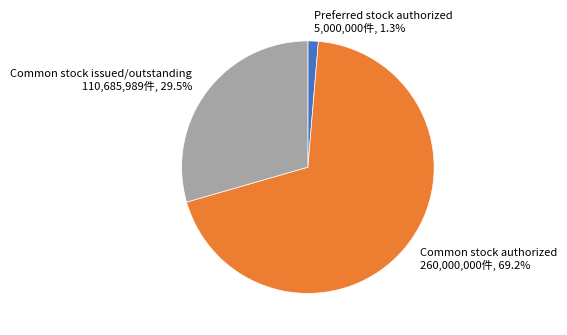

To the nearest percent, what percentage of the pie is Common stock authorized?

69%